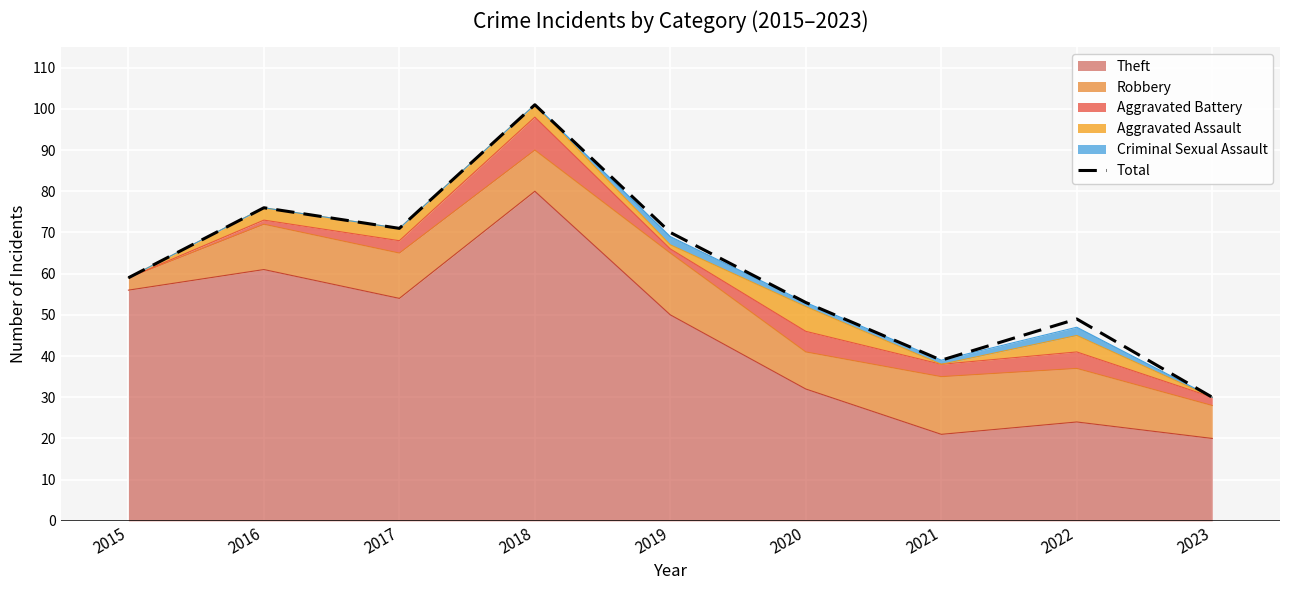

What is the sum of the values at 2018 and 2023?

131